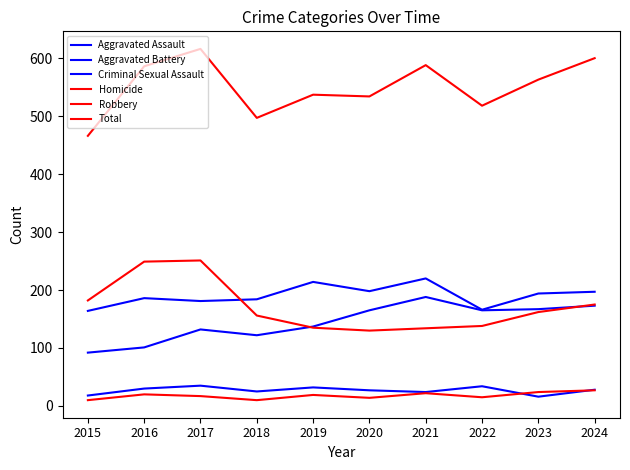

List the labels in order of Aggravated Battery value, smallest first.

2015, 2022, 2017, 2018, 2016, 2023, 2024, 2020, 2019, 2021